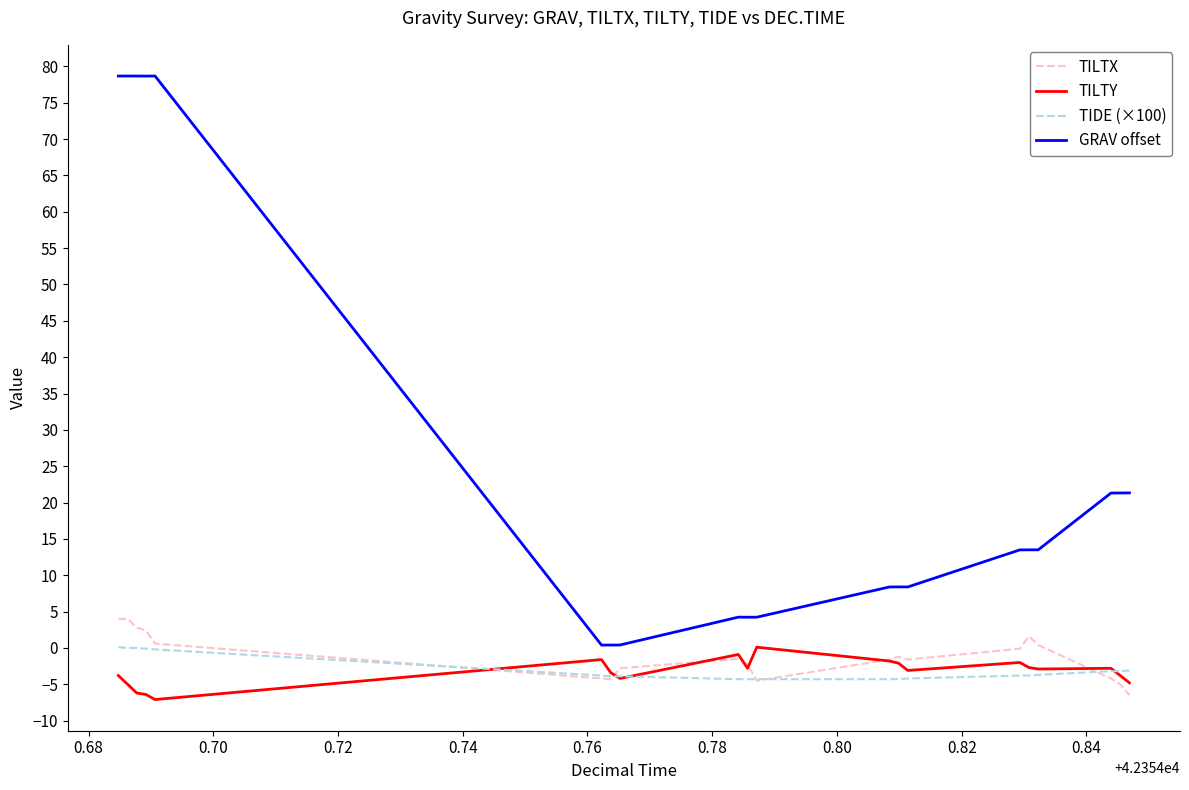

True or false: GRAV offset and TILTY intersect in this chart.

False